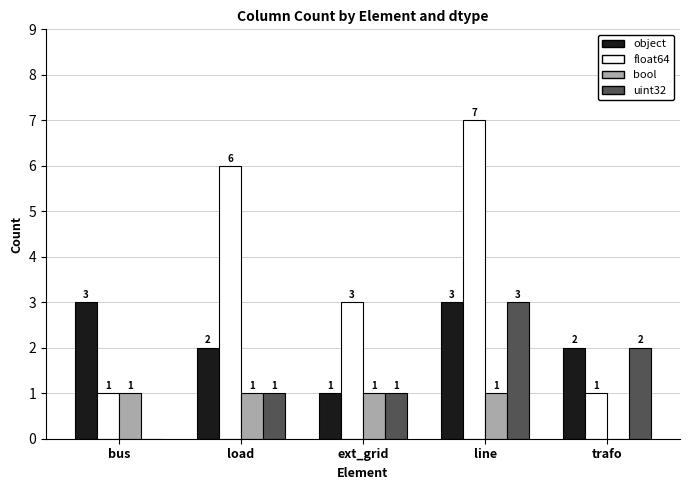

What is the difference between the float64 values at line and ext_grid?

4